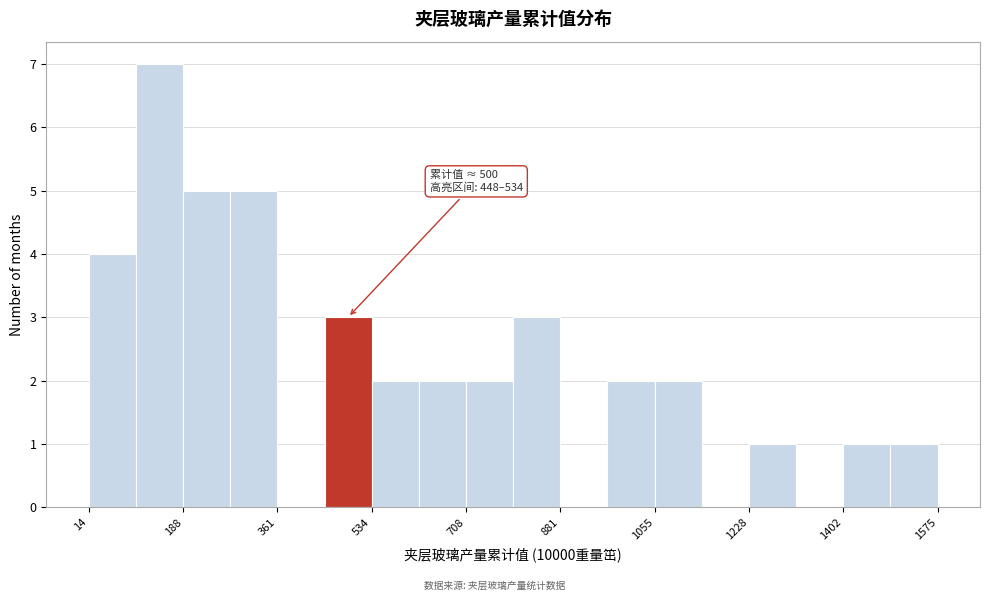

Over which range of the x-axis is the bar tallest?

100 to 180